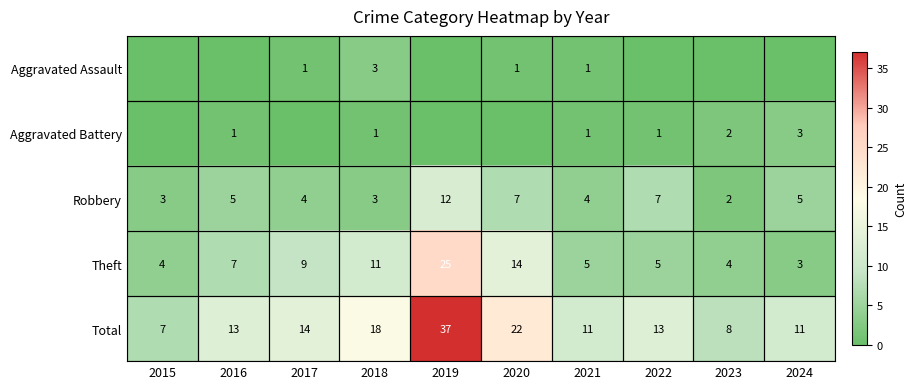

Where is Theft nearest to the value 14?

2020